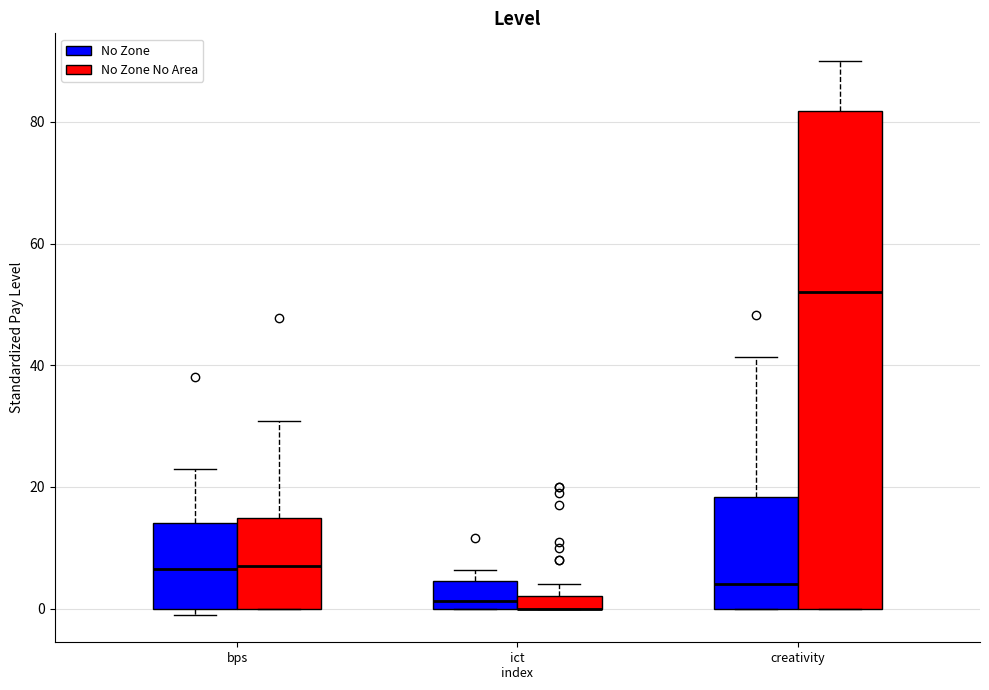

Where is the lower edge of the box for ict index (No Zone) on the y-axis? The values are not printed on the chart, so give them approximately, as read against the axis.

0